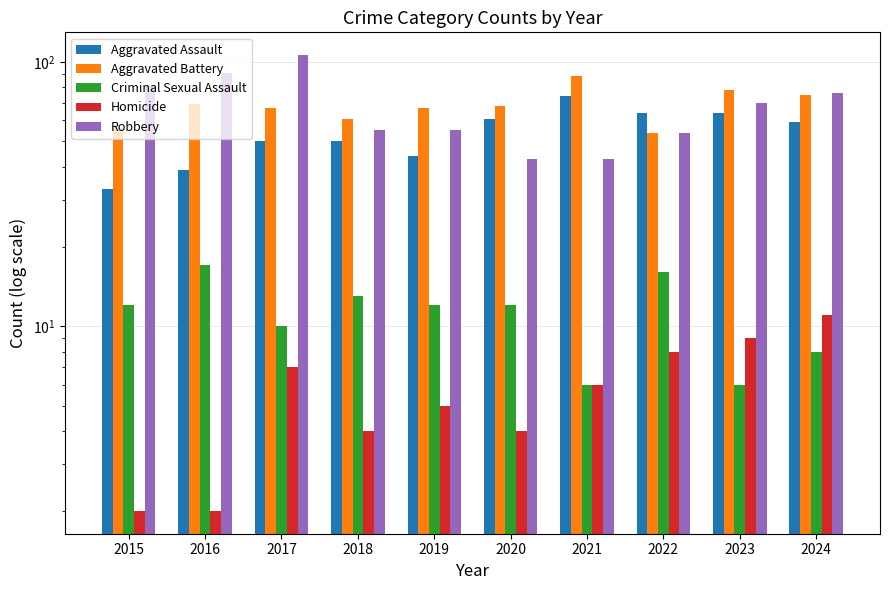

What is the spread (max minus min) of values at 2024?

68